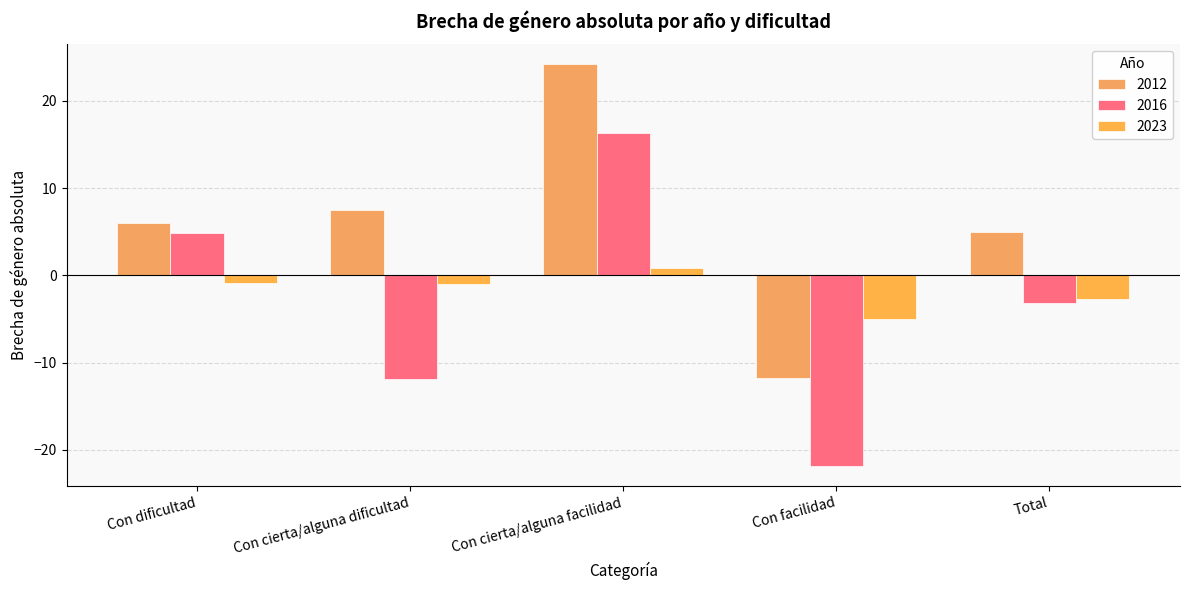

True or false: 2016 has a value of -11.9 at Con cierta/alguna dificultad.

True